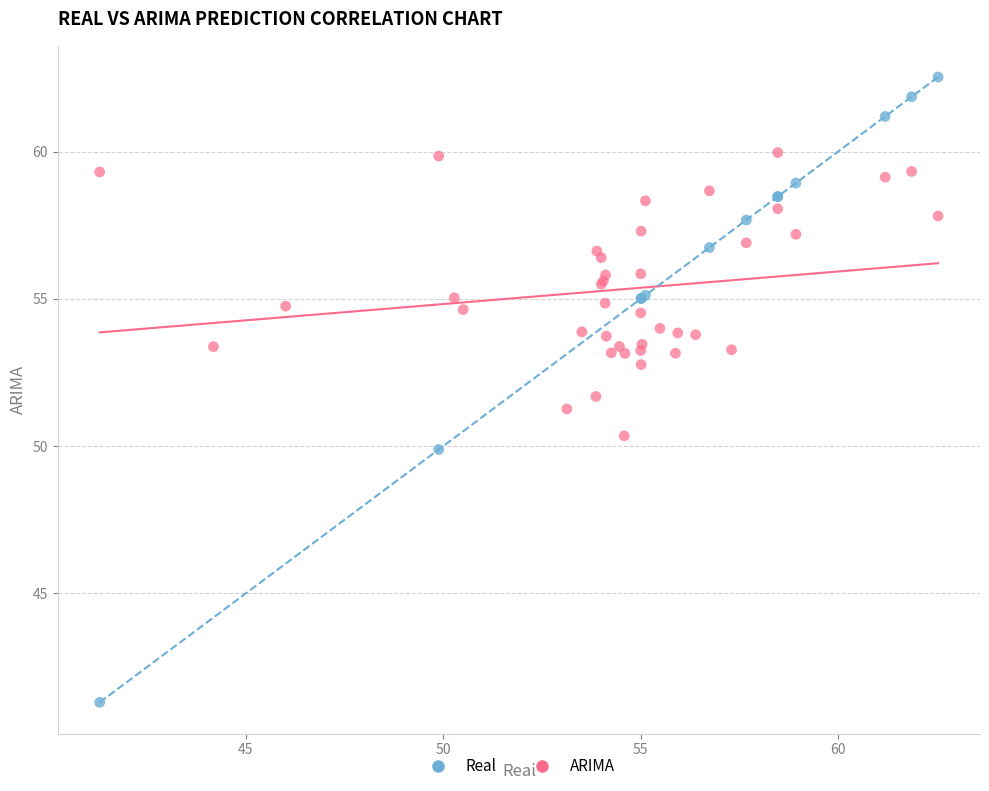

Which series has the widest spread of Y values?

Real